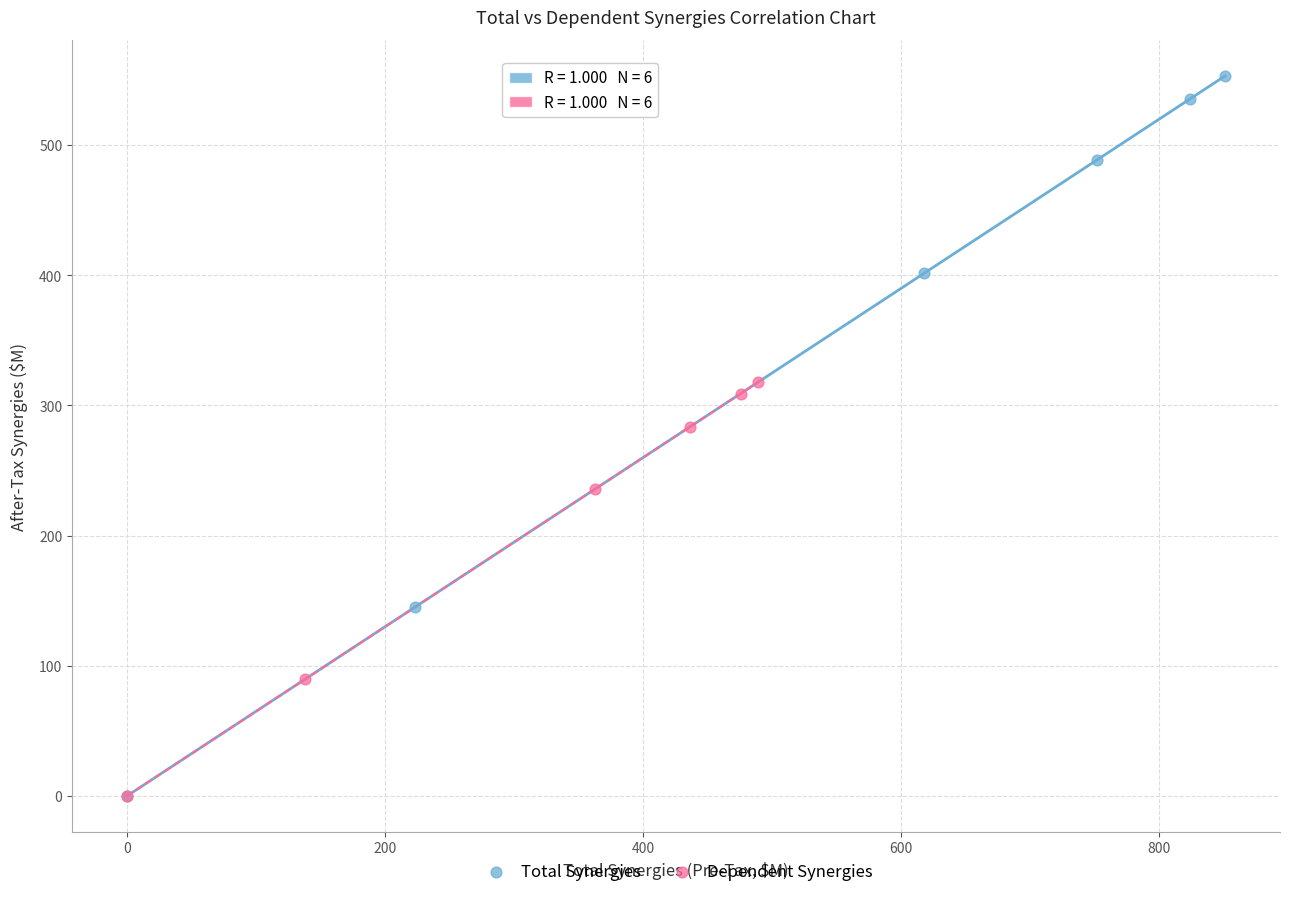

What are all the series names shown in the legend?

Total Synergies, Dependent Synergies